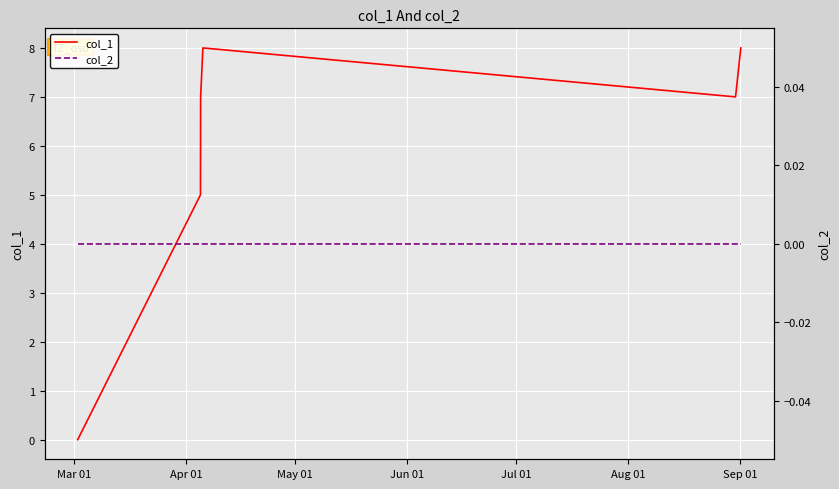

List the series in order of their overall mean, lowest first.

col_2, col_1